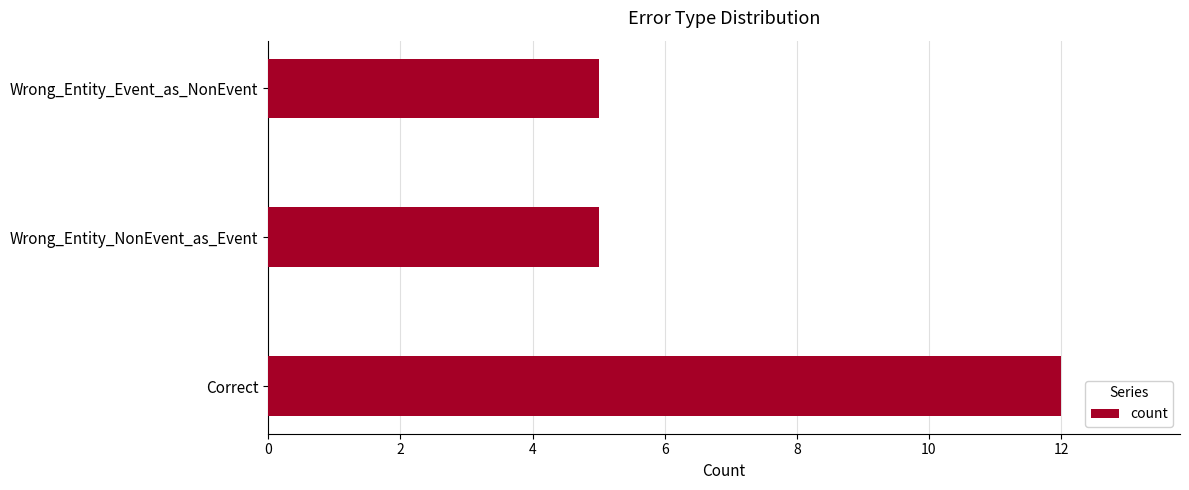

How many bars are there in total?

3